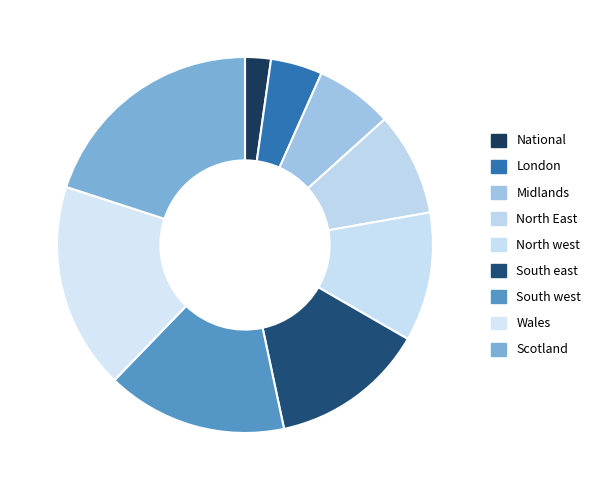

How many segments does this pie chart have?

9